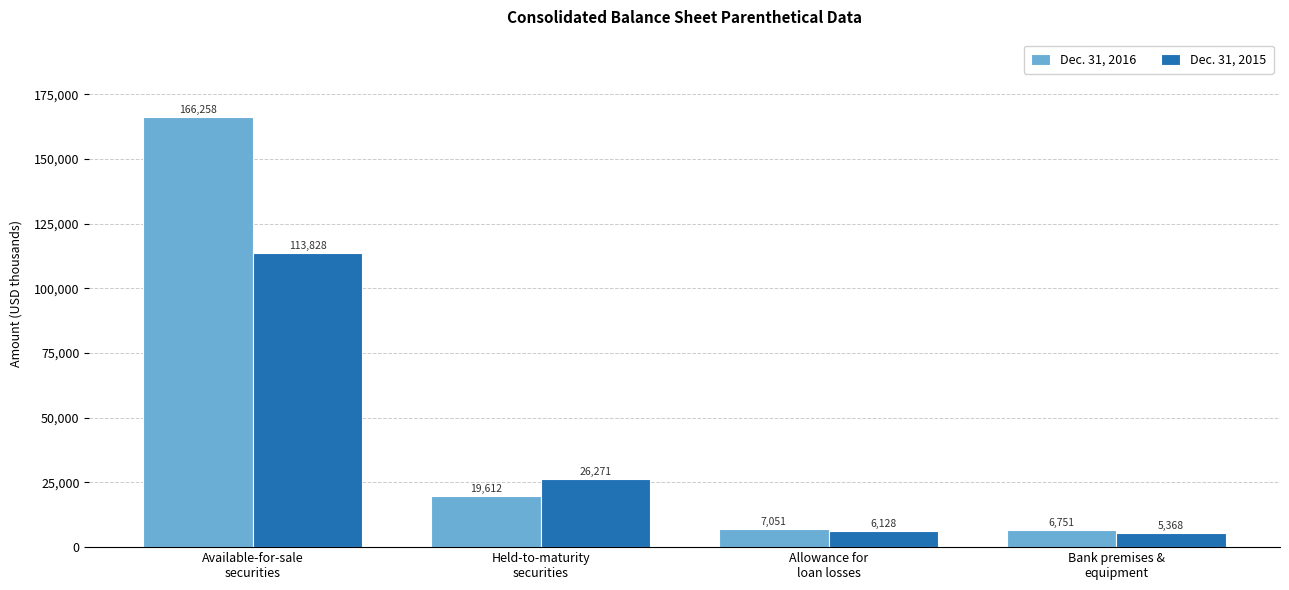

Reading right to left, transcribe all the data shown in this chart.

Dec. 31, 2016: 6751	7051	19612	166258
Dec. 31, 2015: 5368	6128	26271	113828